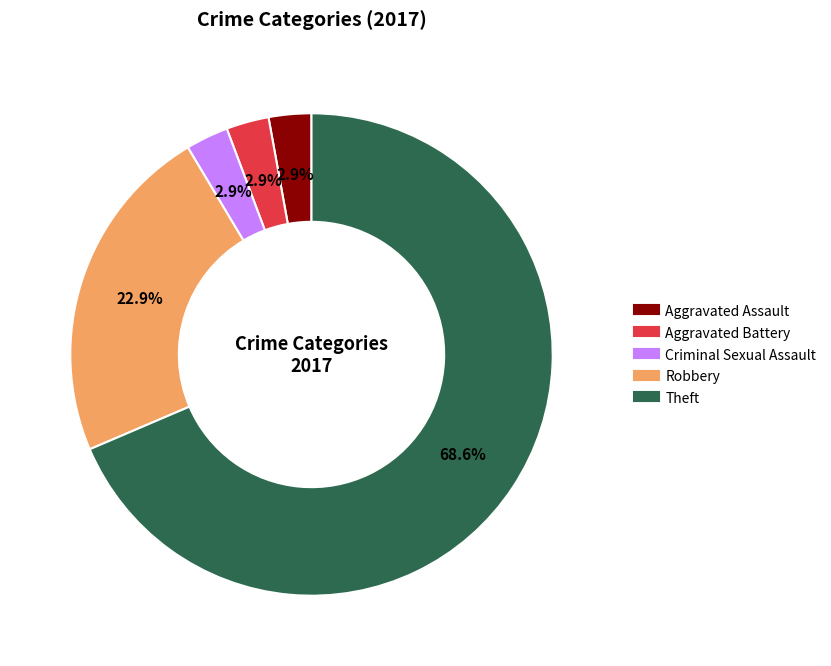

Is there any slice that represents more than half of the pie?

Yes